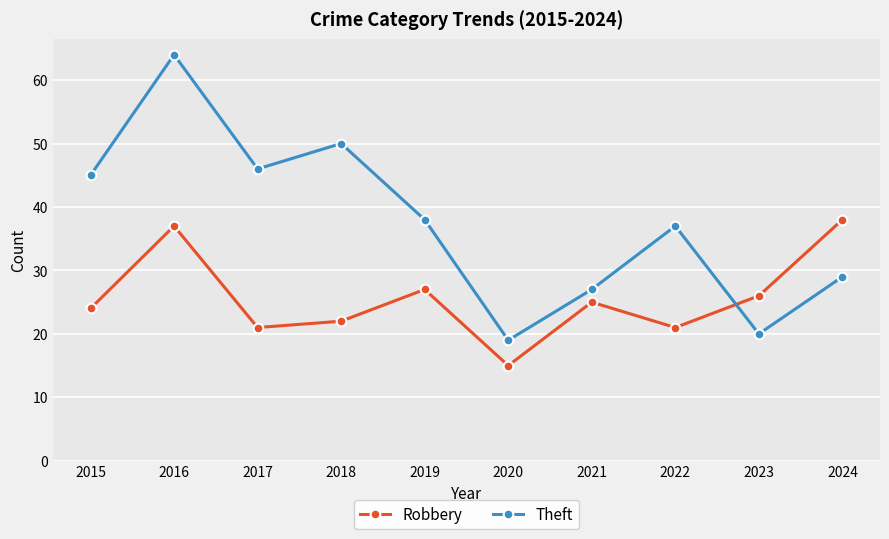

What is the difference between the second highest and second lowest values in the Robbery series?

16